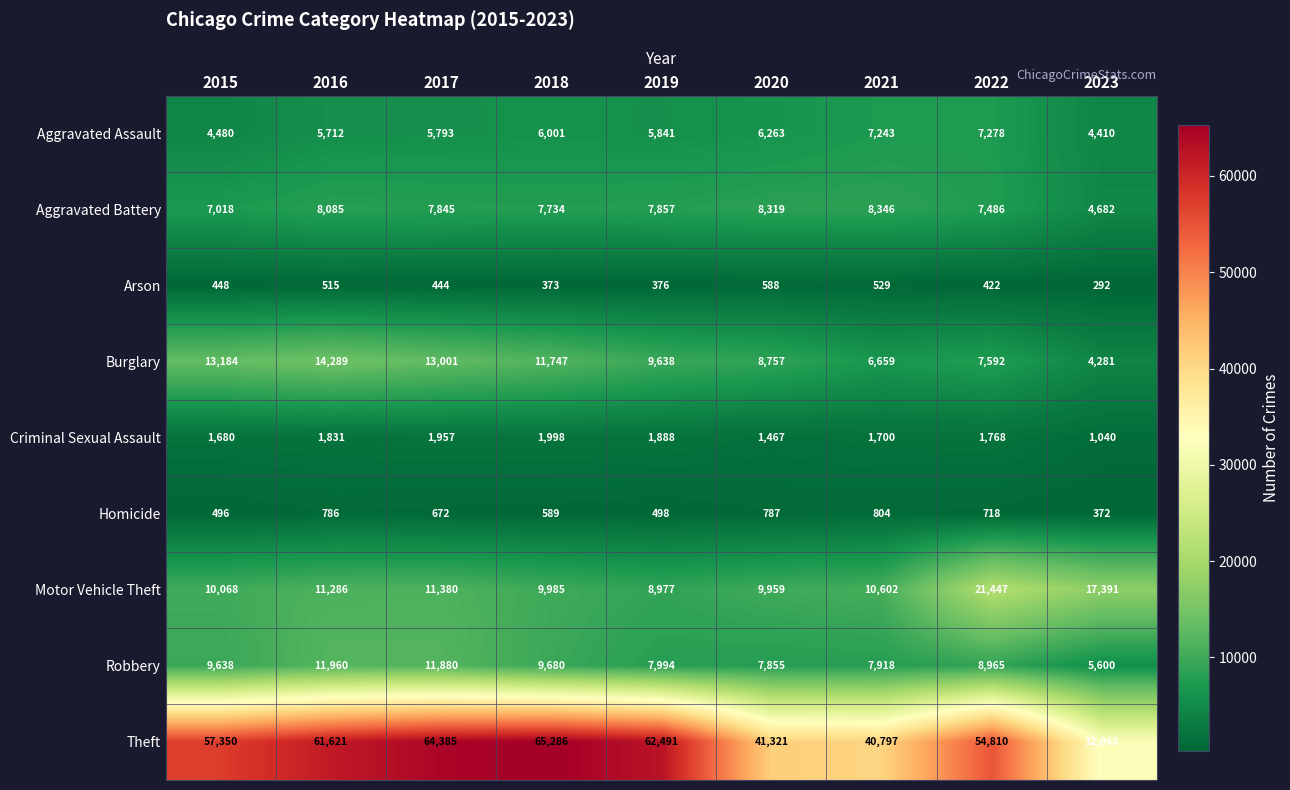

At which category is the sum across all series the highest?

2017